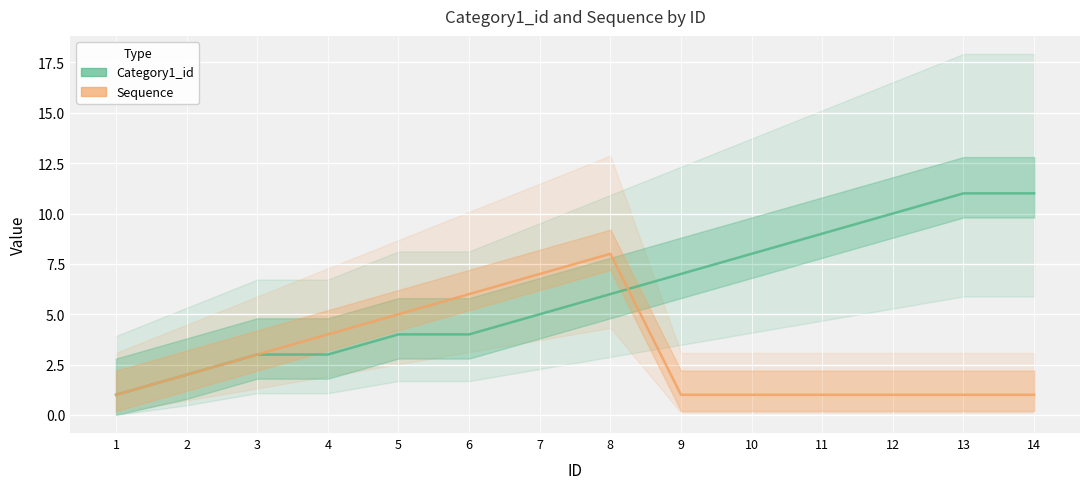

How many Category1_id values are between 3 and 9?

9